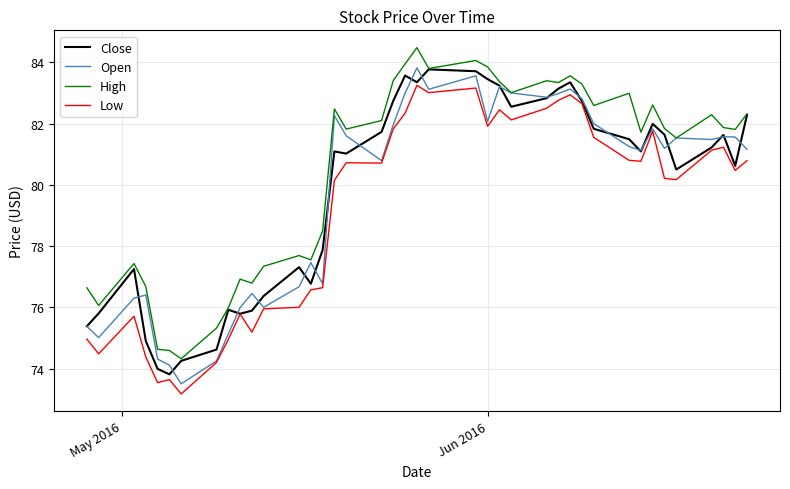

What is the maximum value shown in the chart?

84.5